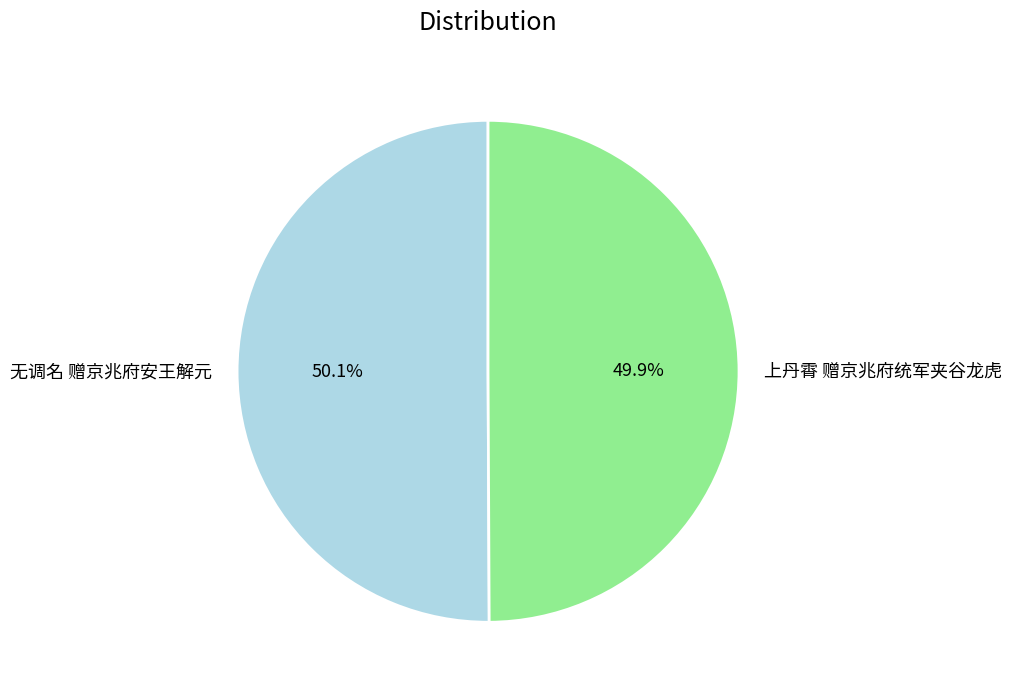

Does any single category account for the majority?

Yes